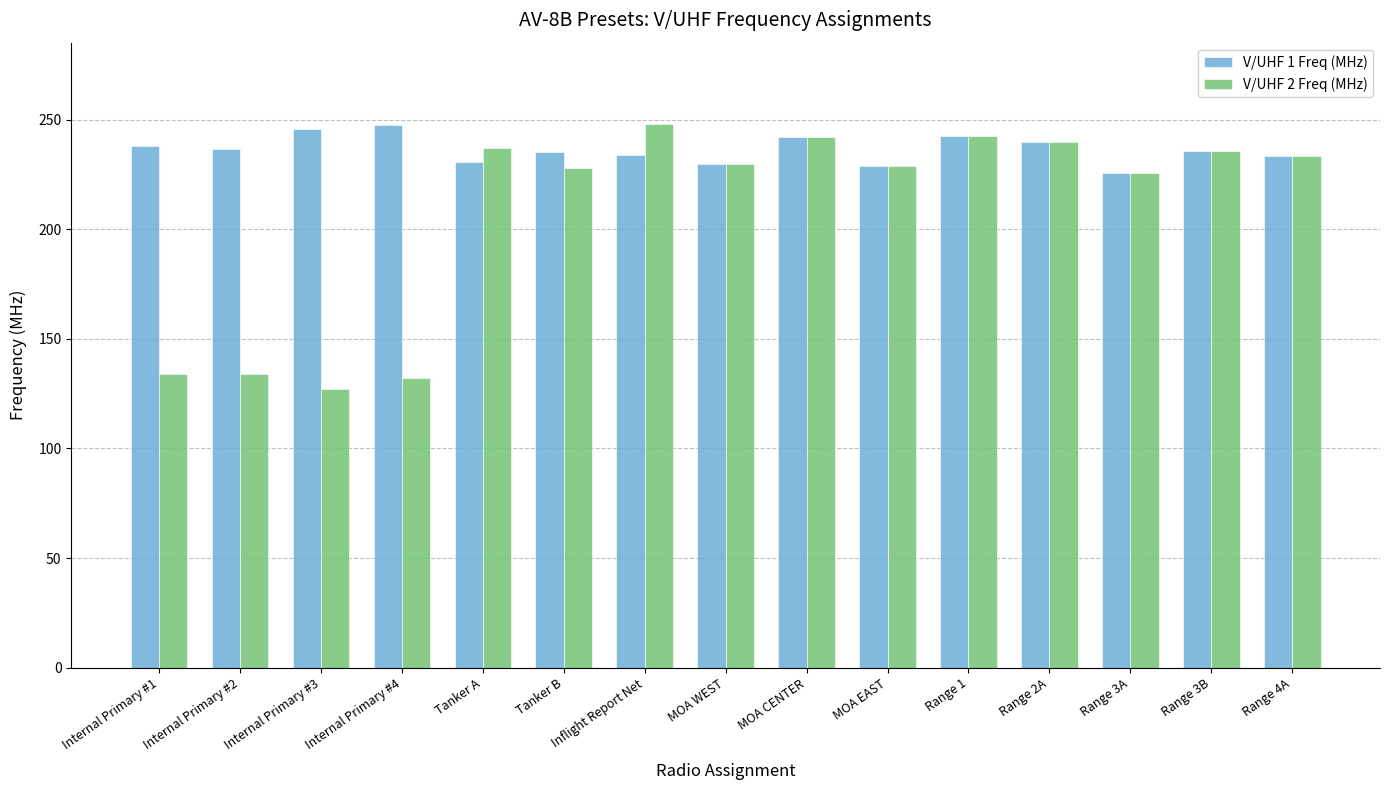

Which series has the largest range (max minus min)?

V/UHF 2 Freq (MHz)